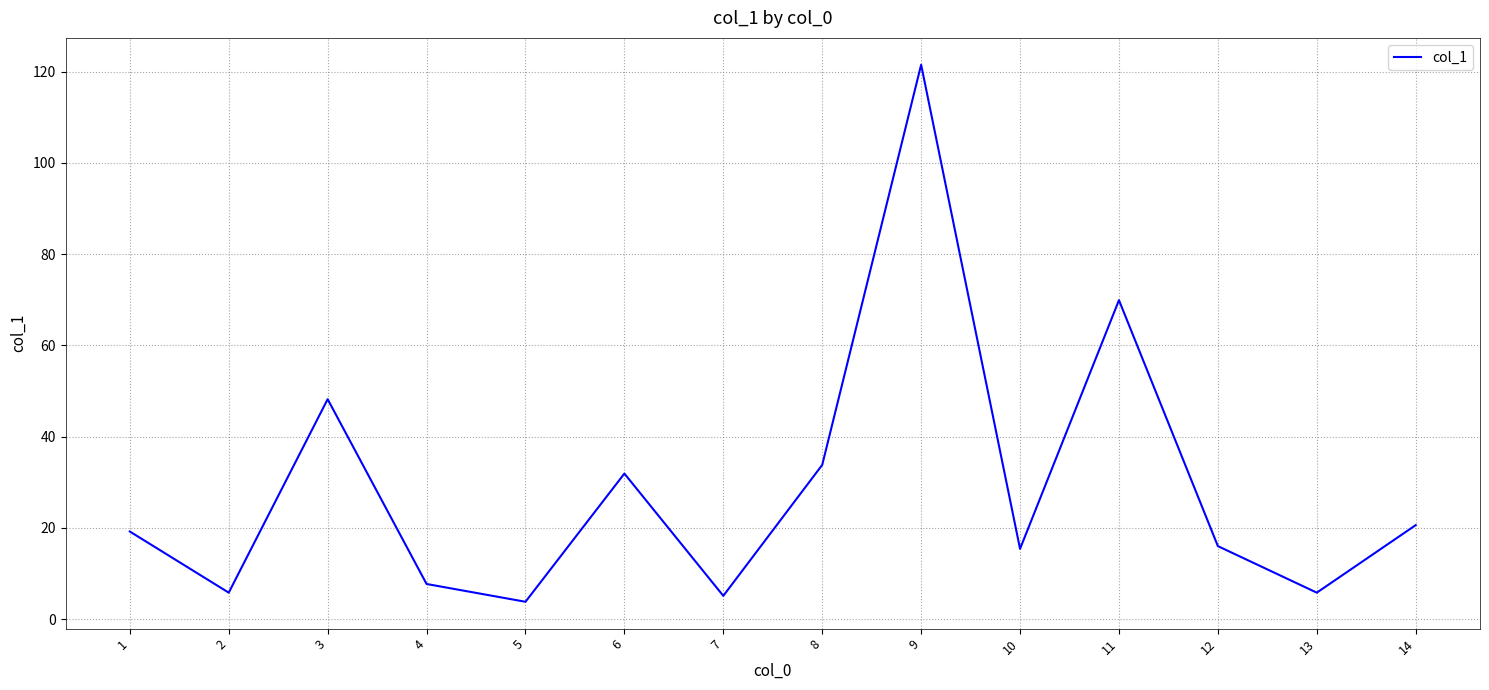

What is the greatest value displayed?

121.5